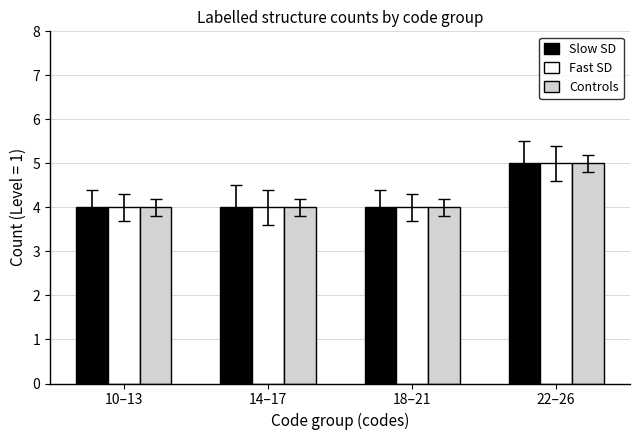

What is the lowest value of the Controls series?

4